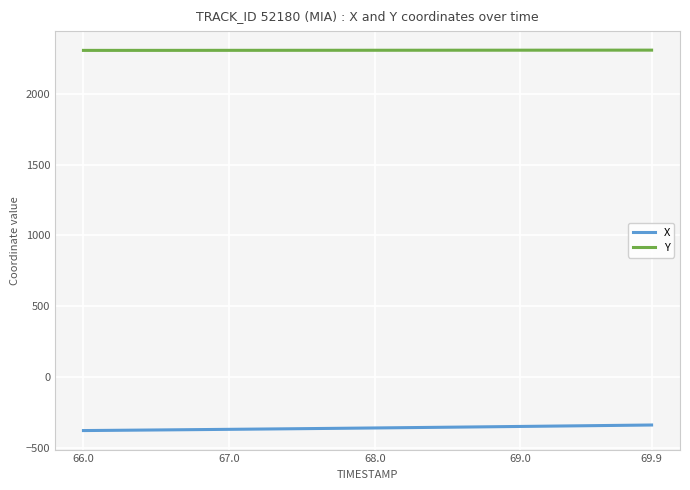

What is the minimum value shown in the chart?

-379.6